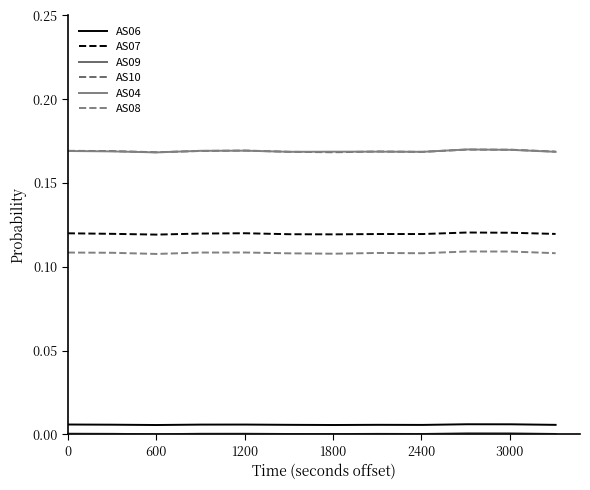

Which series has the largest range (max minus min)?

AS04